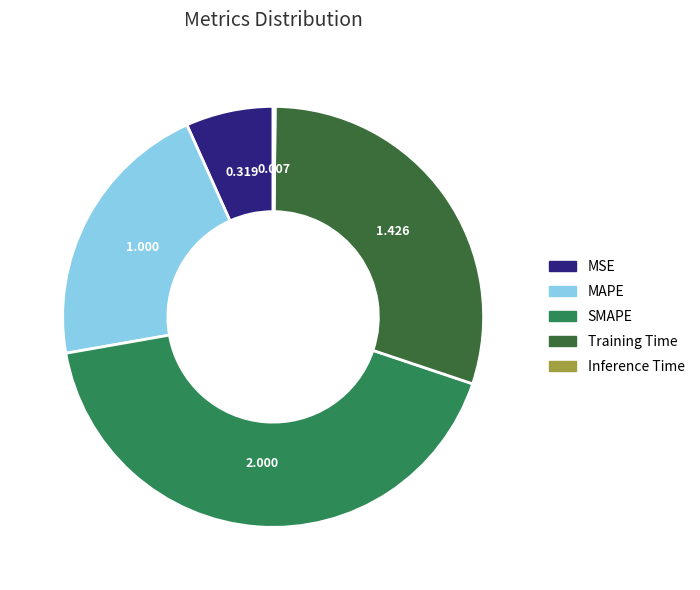

What is the largest slice in the pie chart?

SMAPE